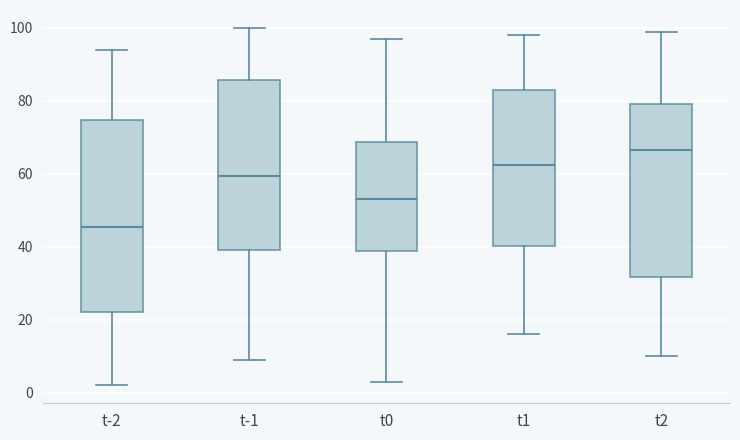

Reading left to right, transcribe this box plot: for each box, give where its median line is, the range the box spans, and where its two whiskers end, as read against the y-axis. The values are not printed on the chart, so give them approximately, as read against the axis.

t-2: median 46, box 22 to 74, whiskers 2 to 94
t-1: median 60, box 40 to 86, whiskers 10 to 100
t0: median 54, box 38 to 68, whiskers 4 to 98
t1: median 62, box 40 to 84, whiskers 16 to 98
t2: median 66, box 32 to 80, whiskers 10 to 100